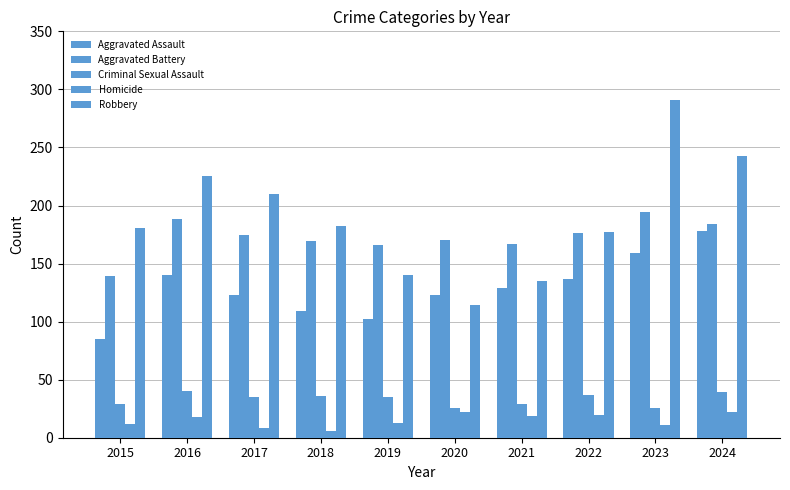

Does the chart contain stacked bars?

No